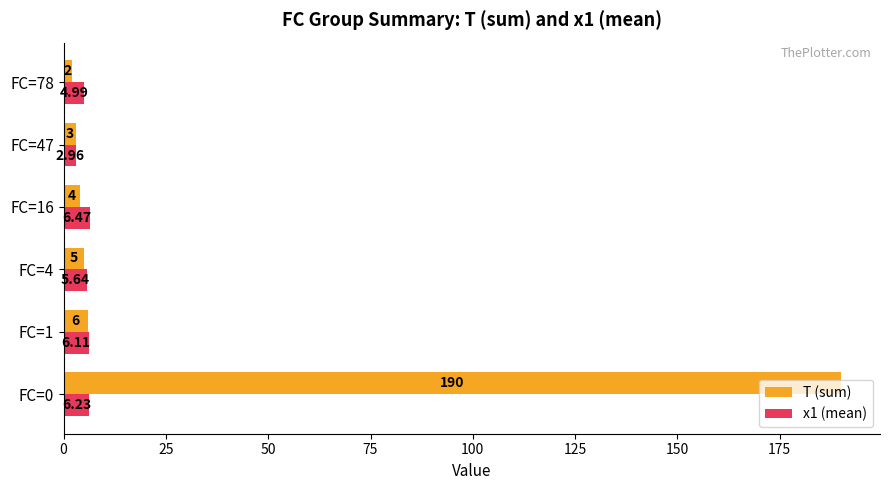

Which series changed the most between FC=0 and FC=16?

T (sum)